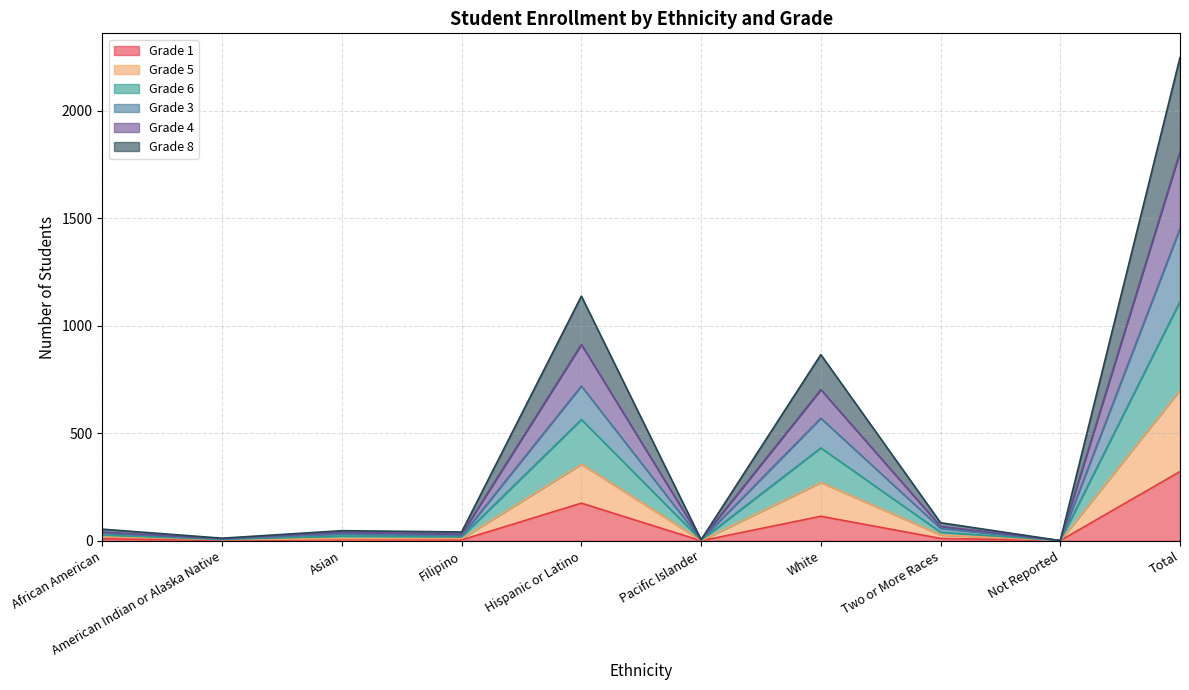

What is the total value across all series at Hispanic or Latino?

1138